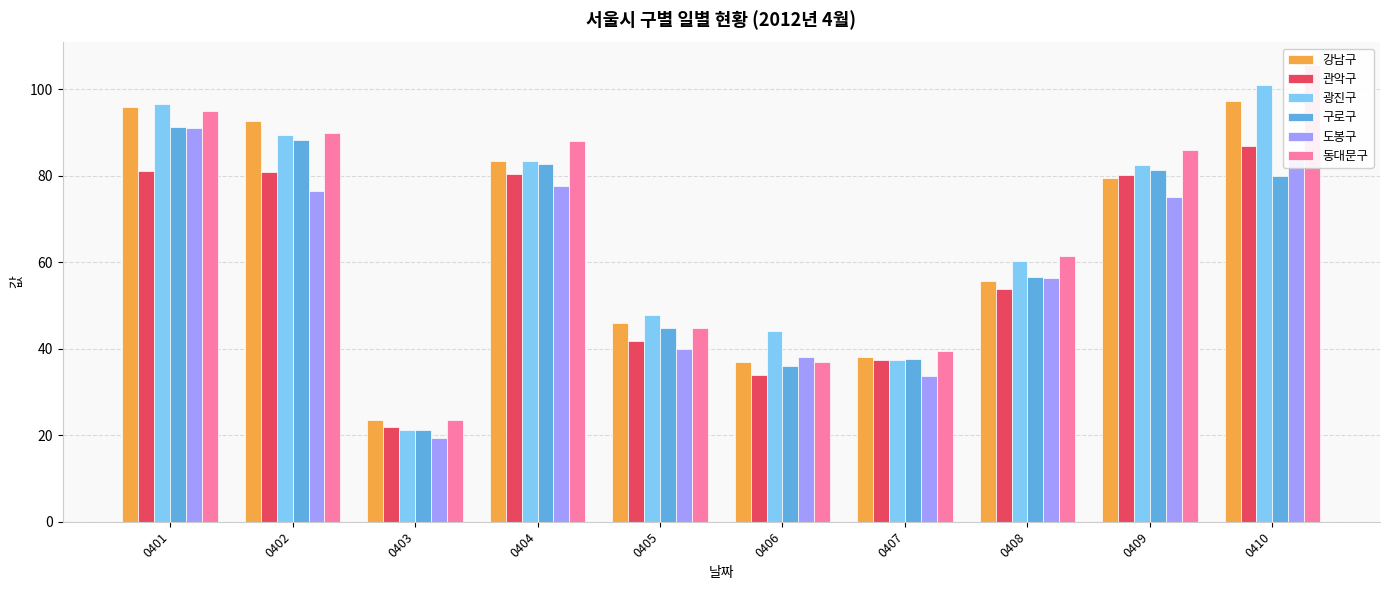

What is the value of the 구로구 bar at the 10th from the left?

79.9